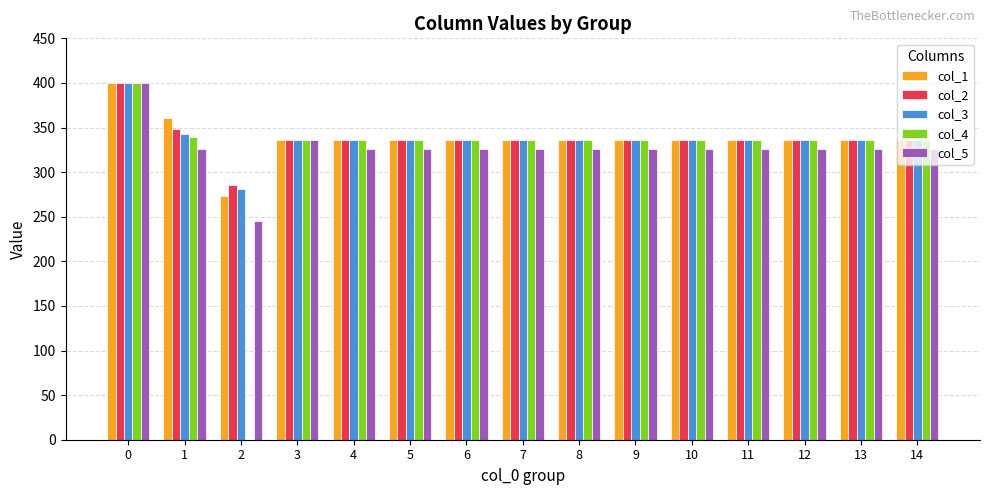

True or false: col_5 has a value of 82.3 at 10.

False